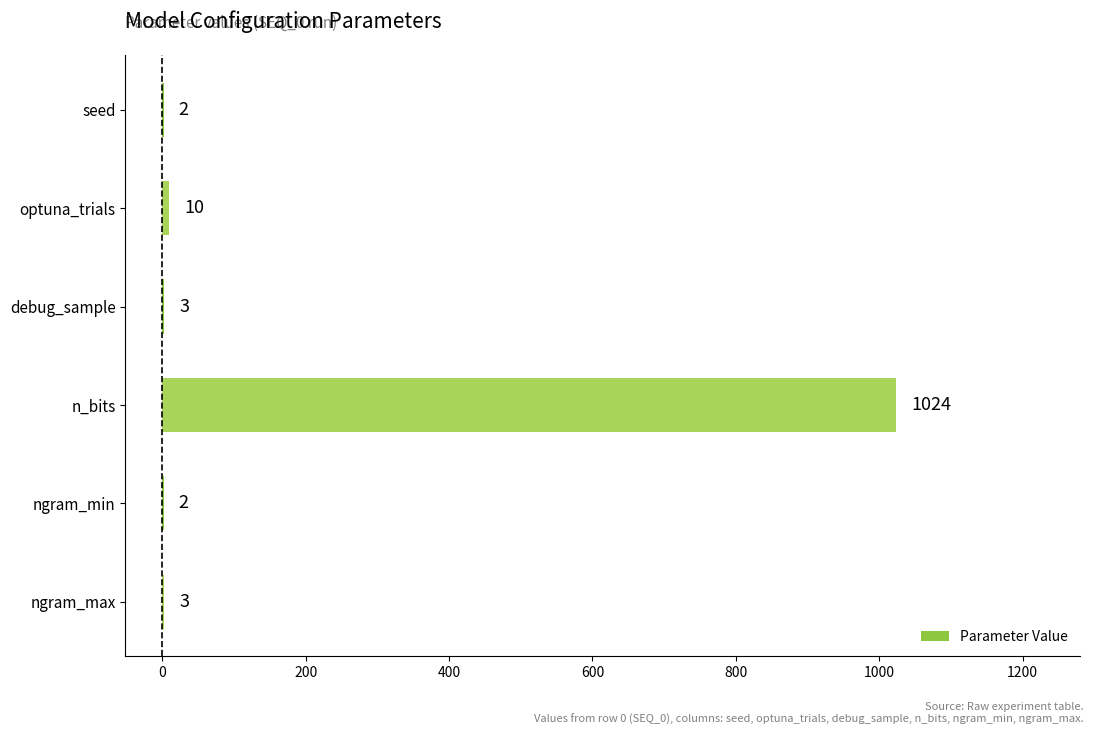

Between ngram_max and seed, which is larger?

ngram_max